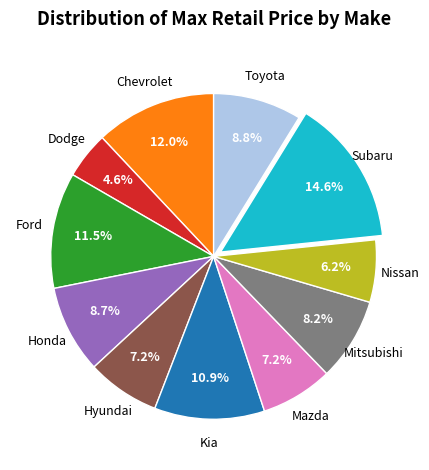

Does any single category account for the majority?

No